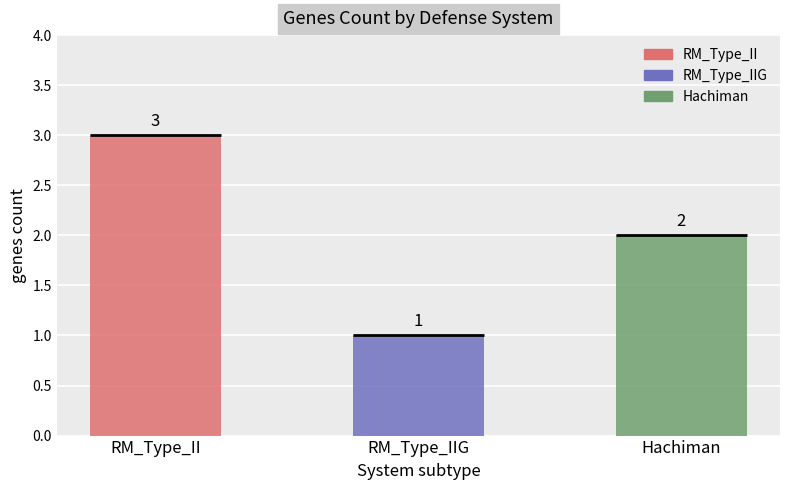

True or false: the data shows 3 at RM_Type_II.

True